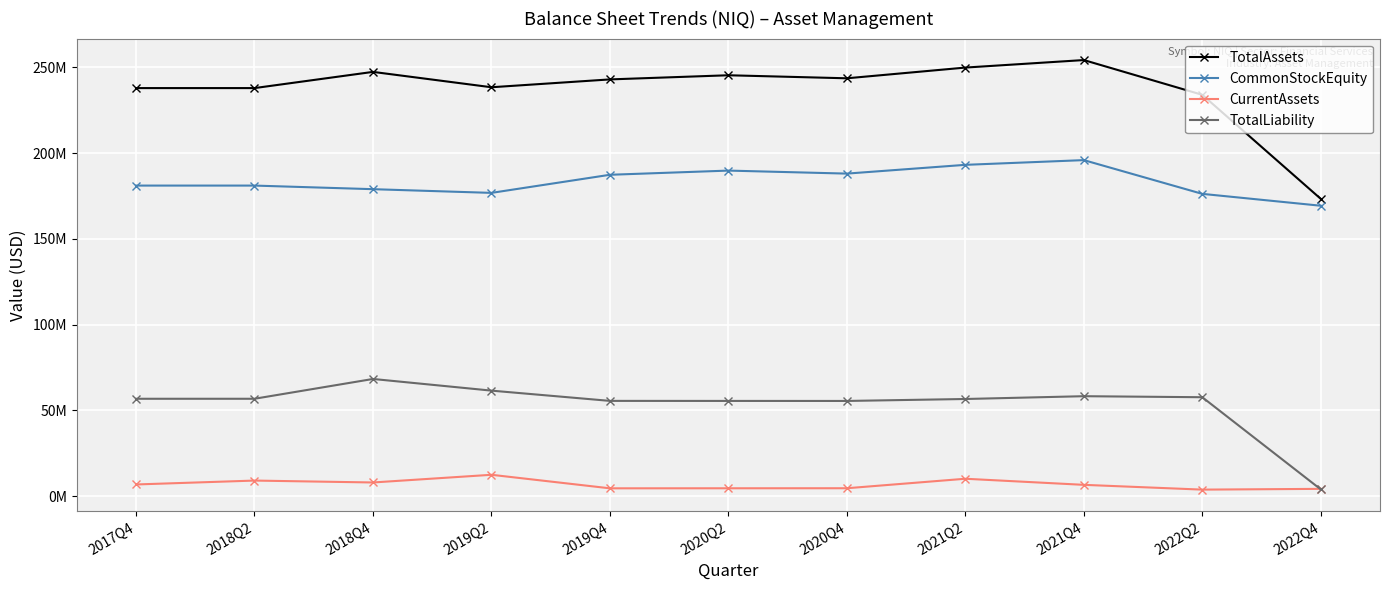

Between 2019Q2 and 2022Q2, which series saw the biggest shift?

CurrentAssets